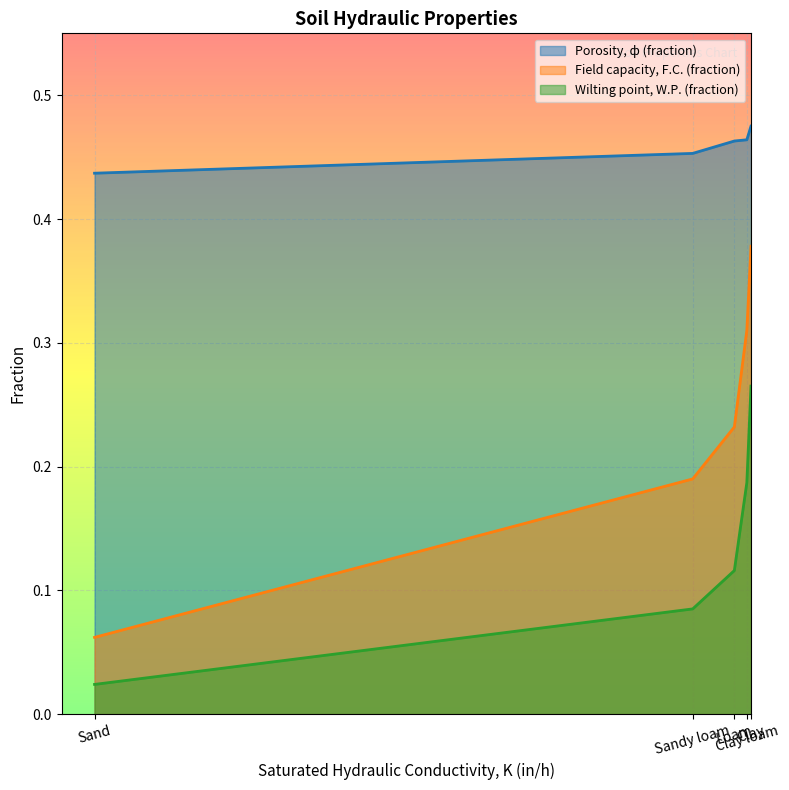

What is the average value of the Wilting point, W.P. (fraction) series?

0.1